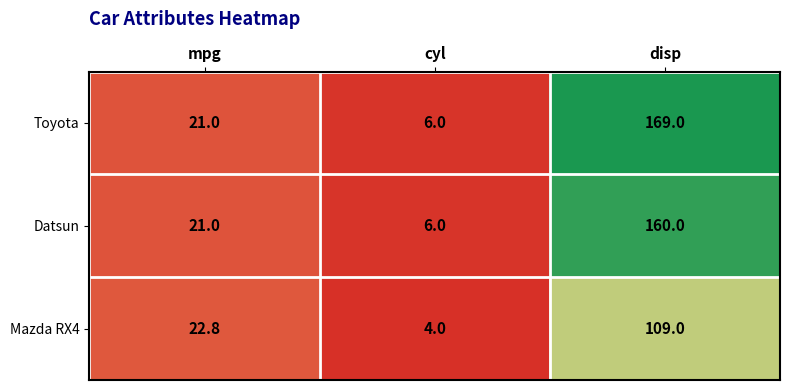

Which series has the largest range (max minus min)?

Toyota